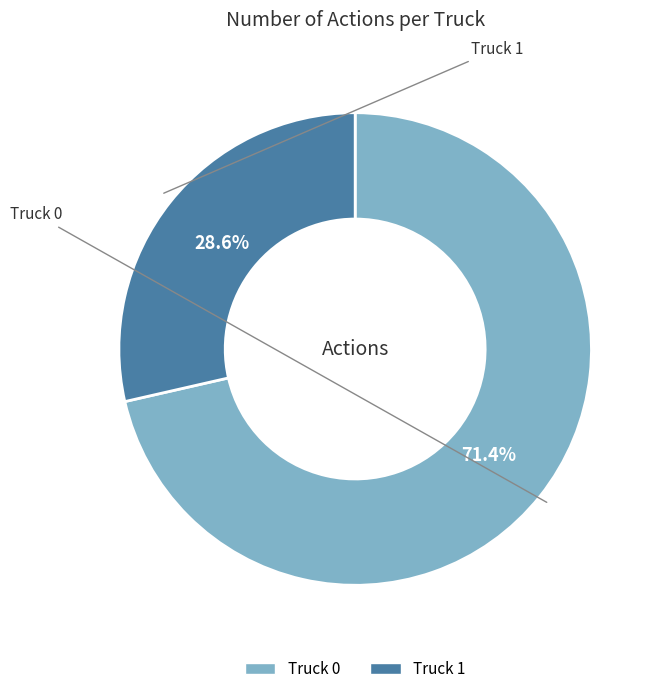

True or false: Truck 1 accounts for 29% of the total.

True